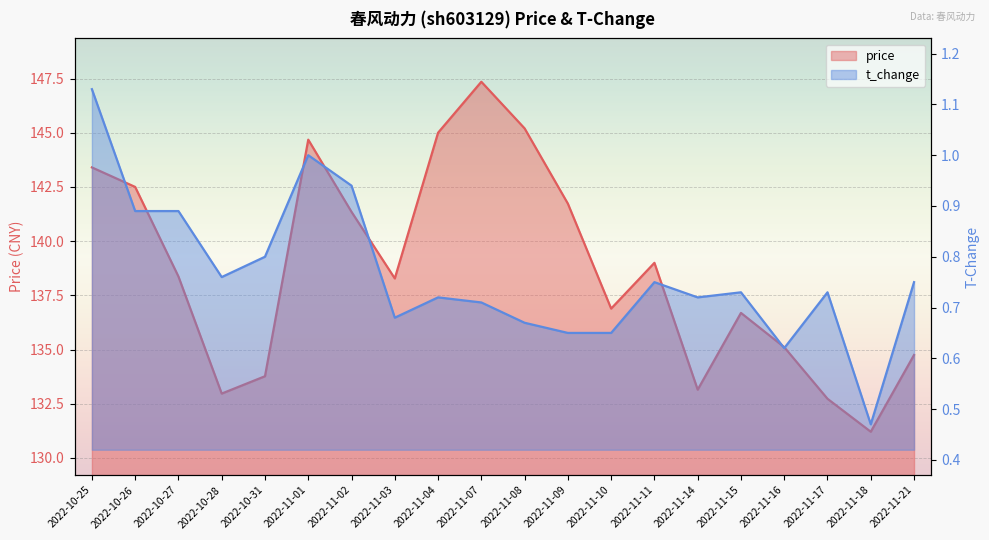

Is the value of t_change at 2022-10-26 greater than the value of price at 2022-11-16?

No